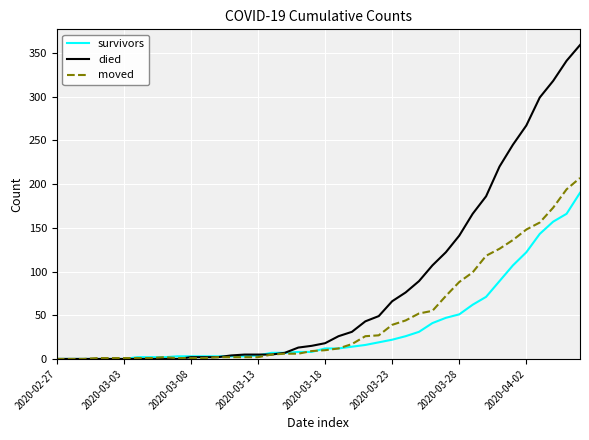

What is the sum of all survivors values?

1456